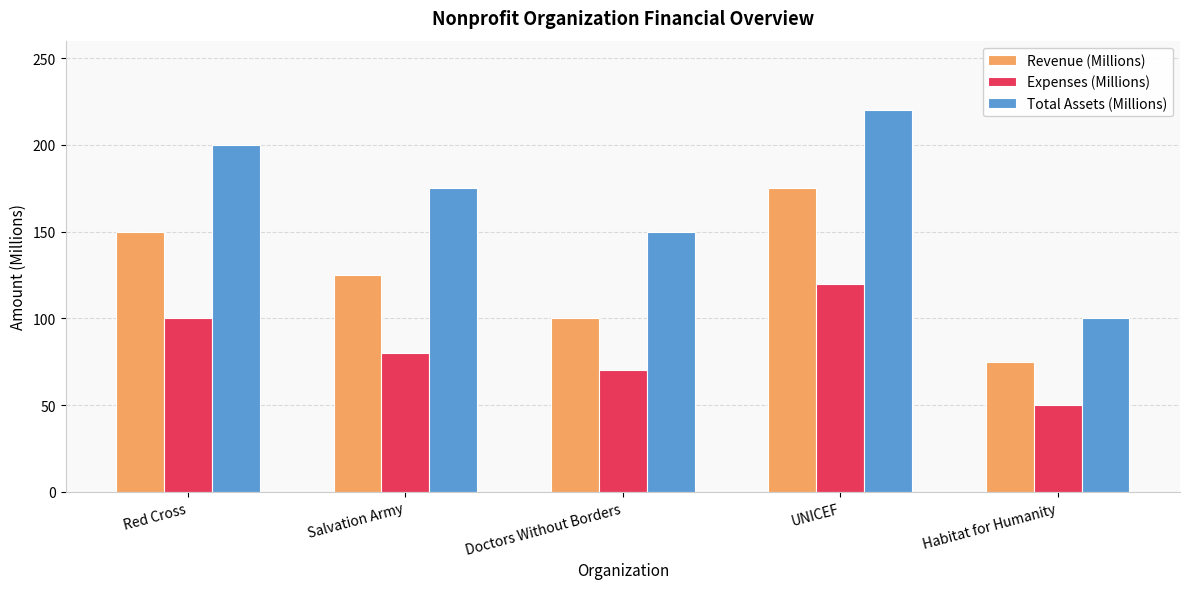

Is it true that Revenue (Millions) equals 150 at Red Cross?

True